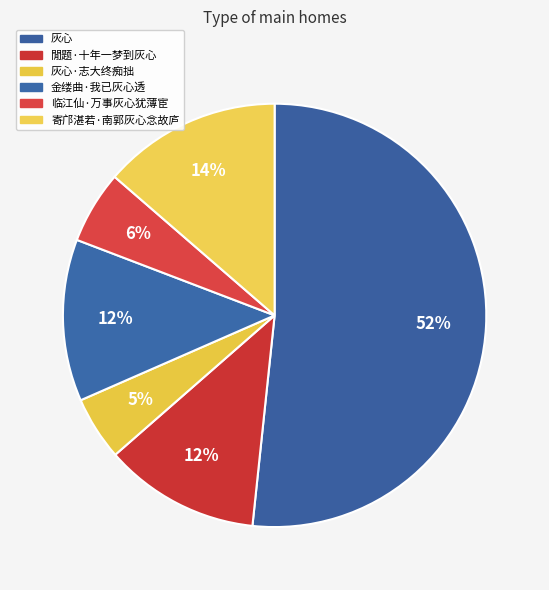

Count the number of slices in the pie.

6